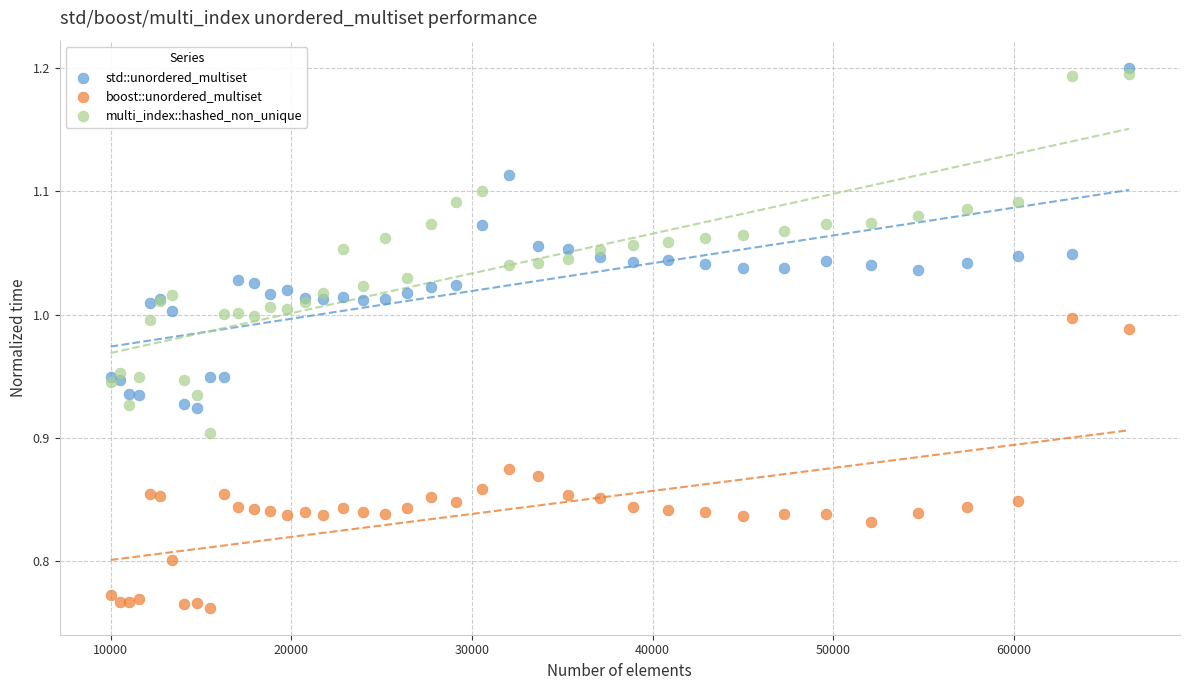

What is the X range (max minus min) for the scatter plot?

56358.0